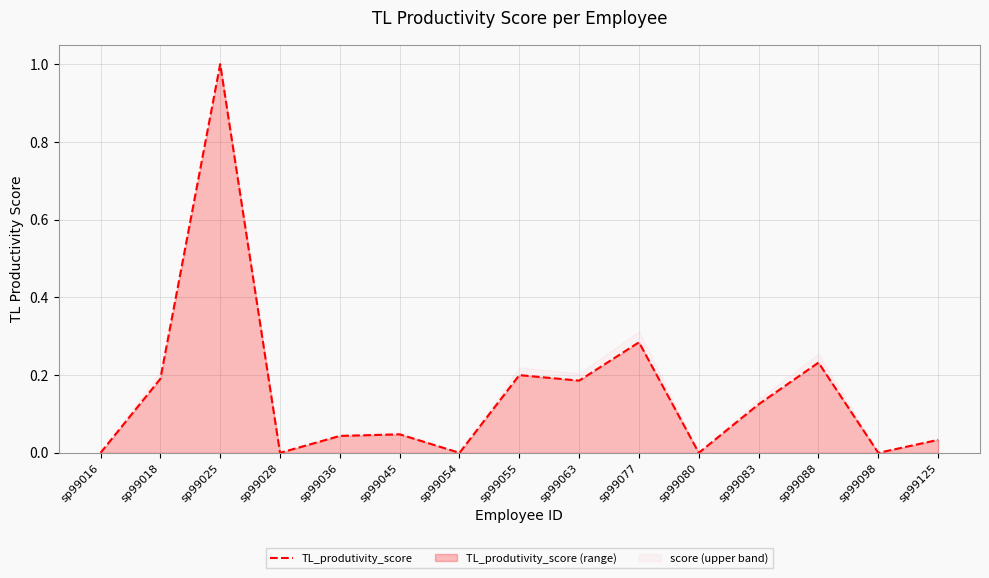

Between sp99063 and sp99054, which is larger?

sp99063